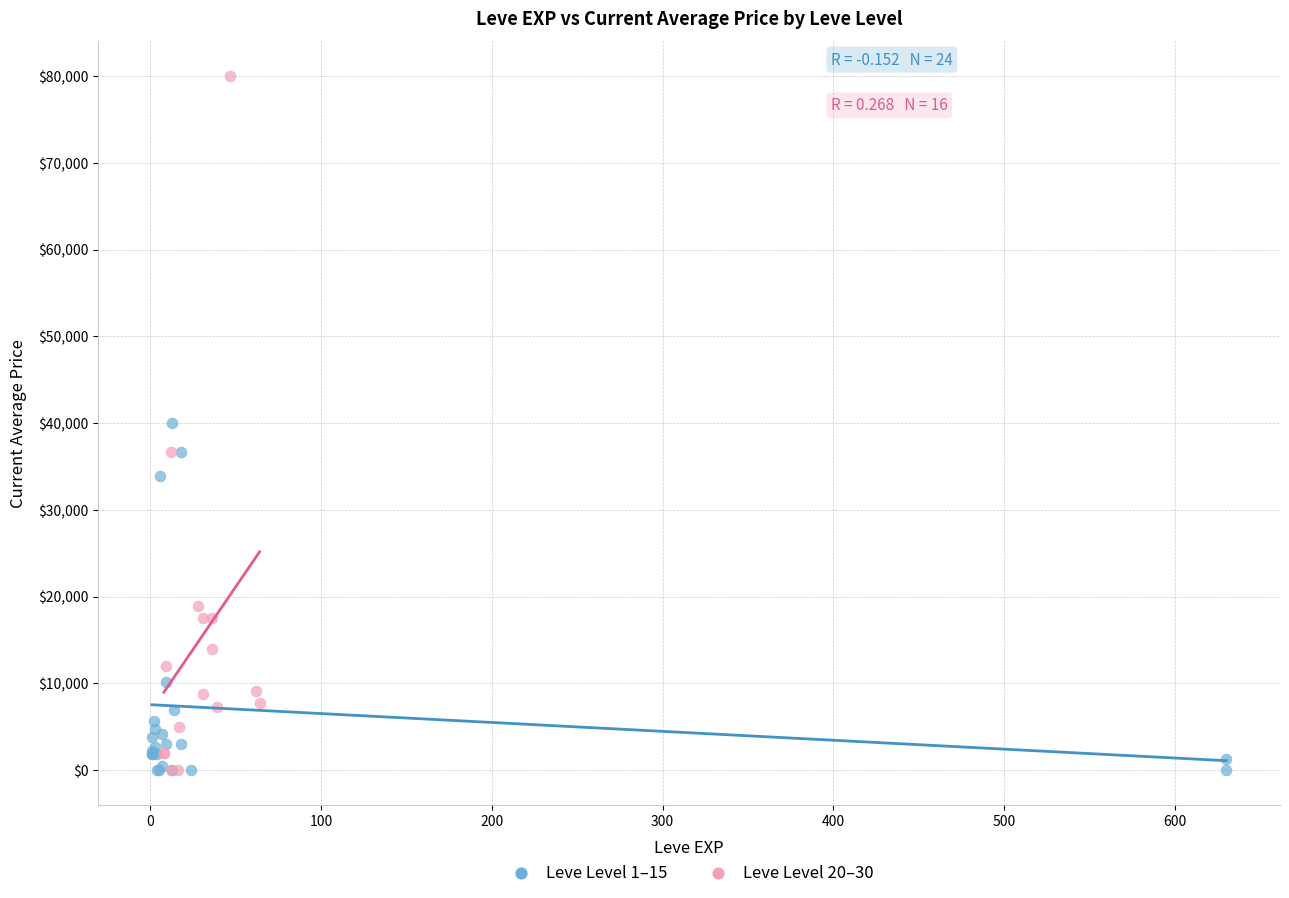

Which series contains the highest Y value?

Leve Level 20–30